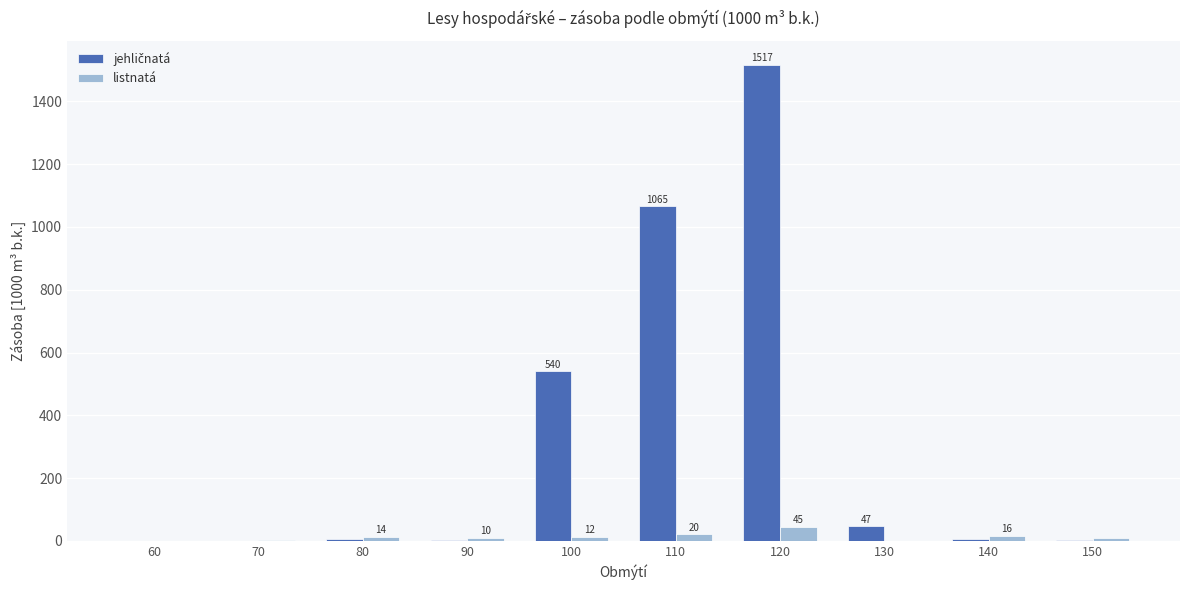

Which category has the highest value across all series?

120